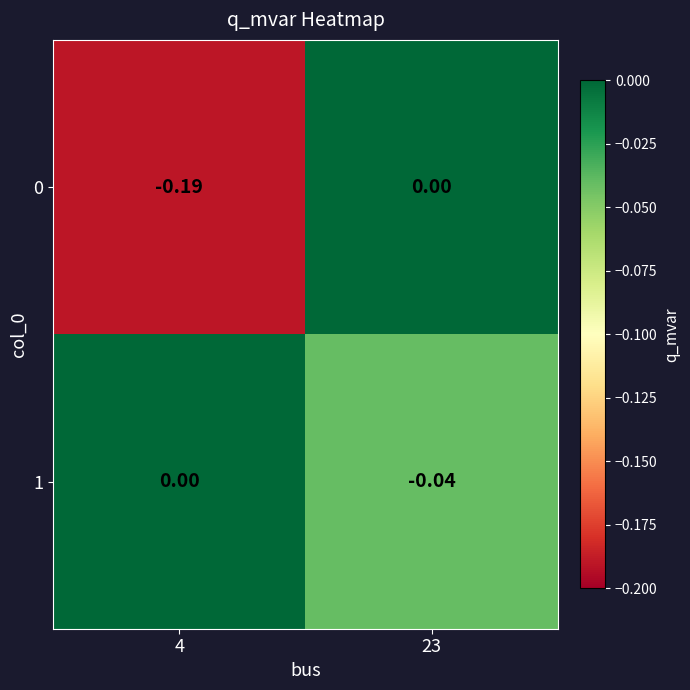

How many data points does each series have?

2